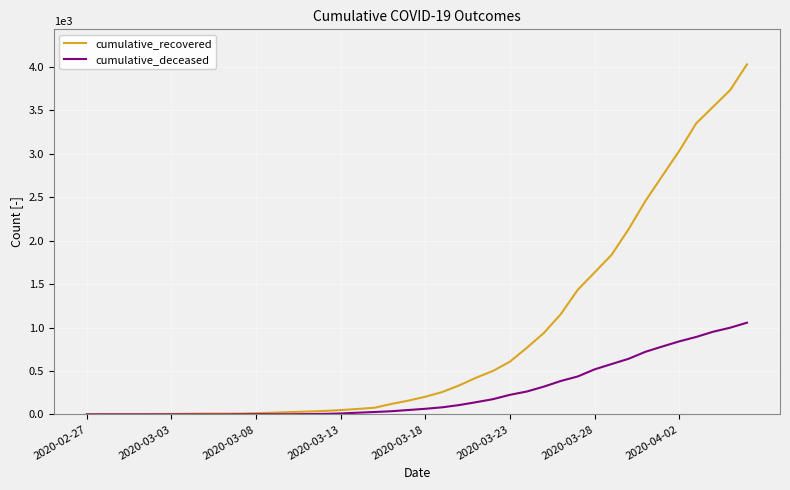

What is the greatest value displayed?

4030